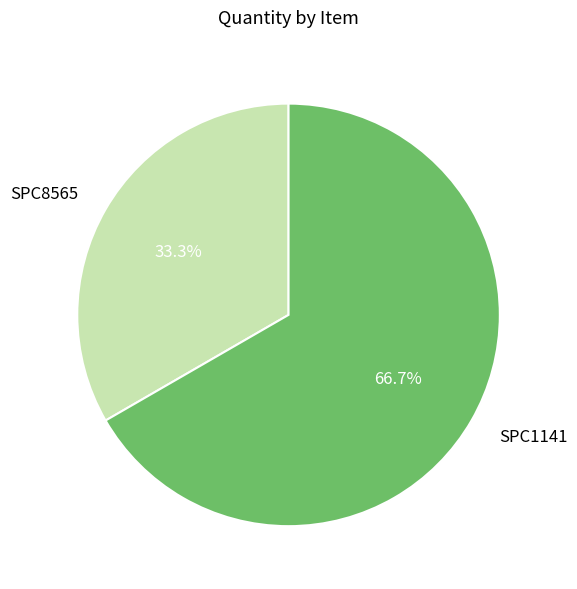

Which slice is the smallest?

SPC8565